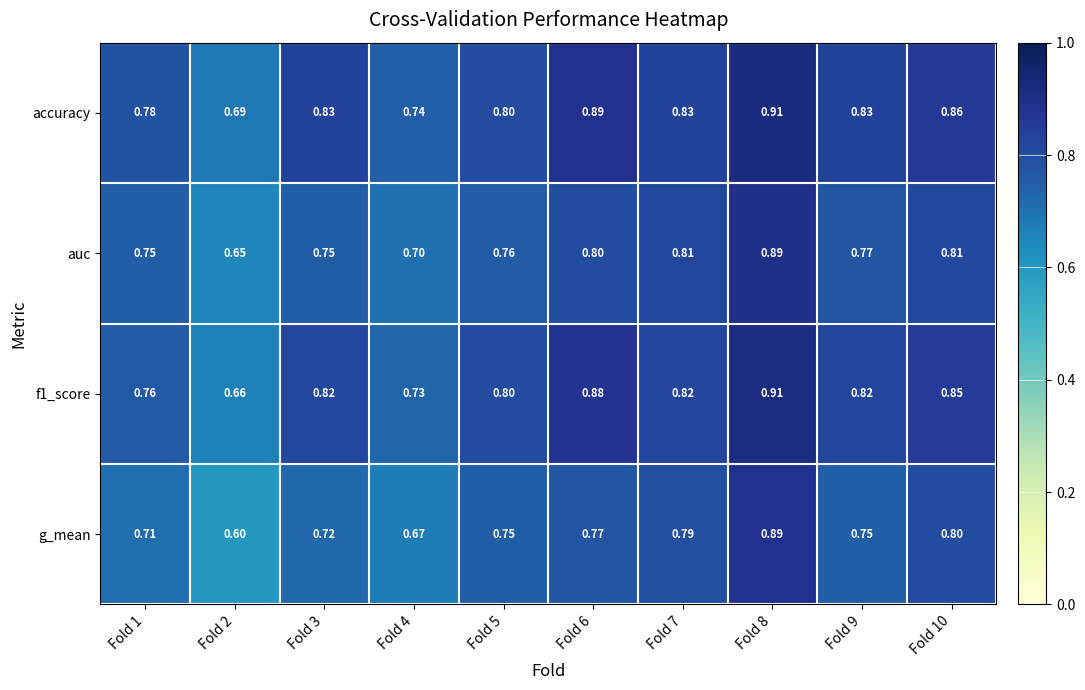

Which series has the widest spread of values?

g_mean